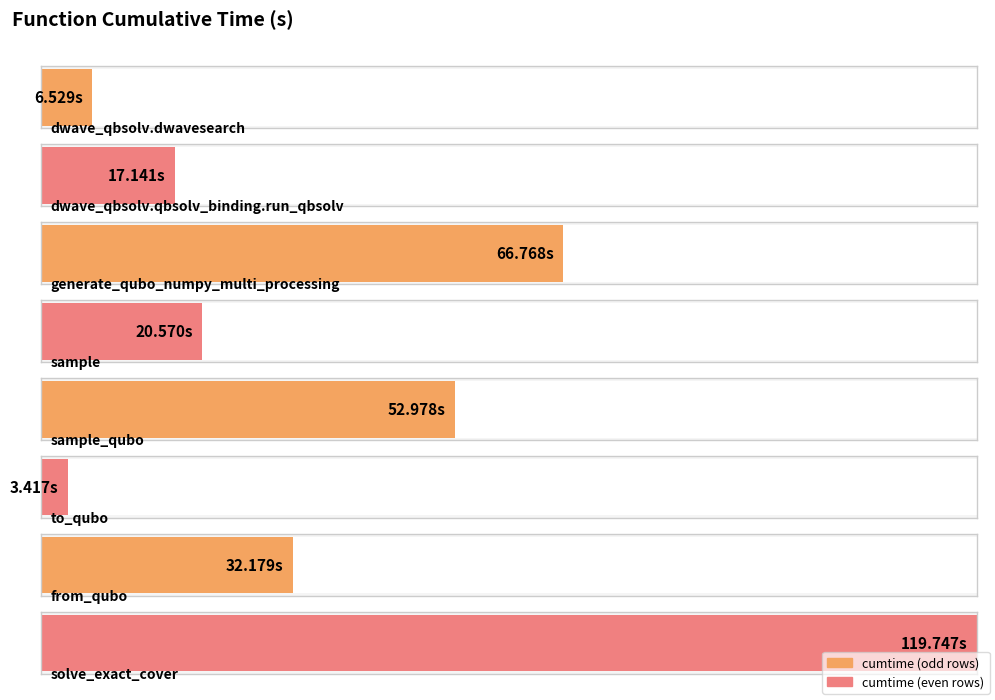

Which has a higher value, generate_qubo_numpy_multi_processing or sample?

generate_qubo_numpy_multi_processing